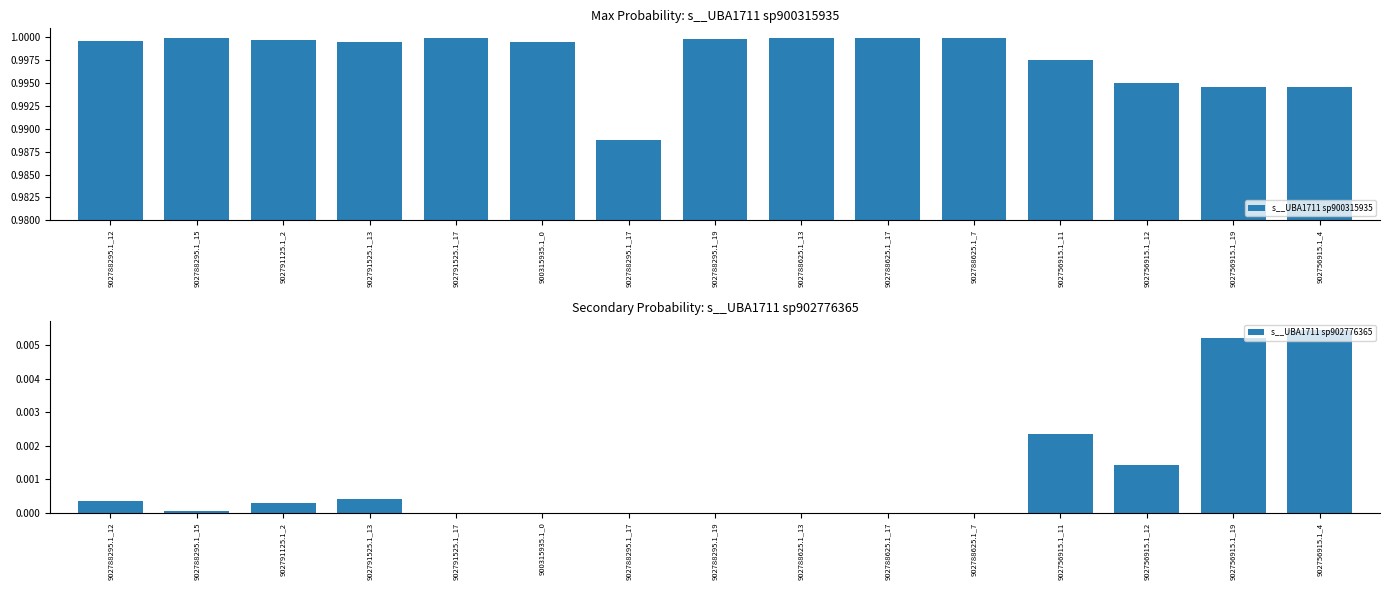

Which series changed the most between 902788295.1_19 and 902756915.1_4?

s__UBA1711 sp902776365